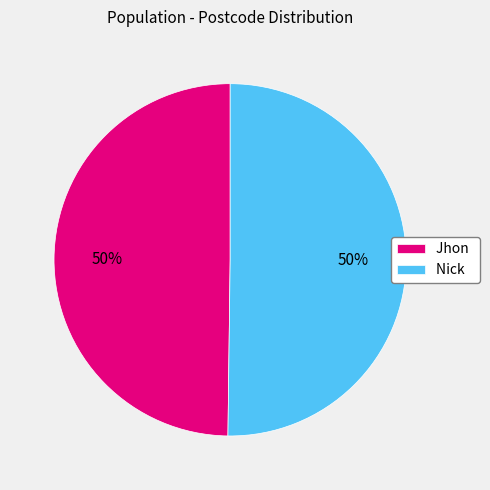

To the nearest percent, what portion does Jhon represent?

50%